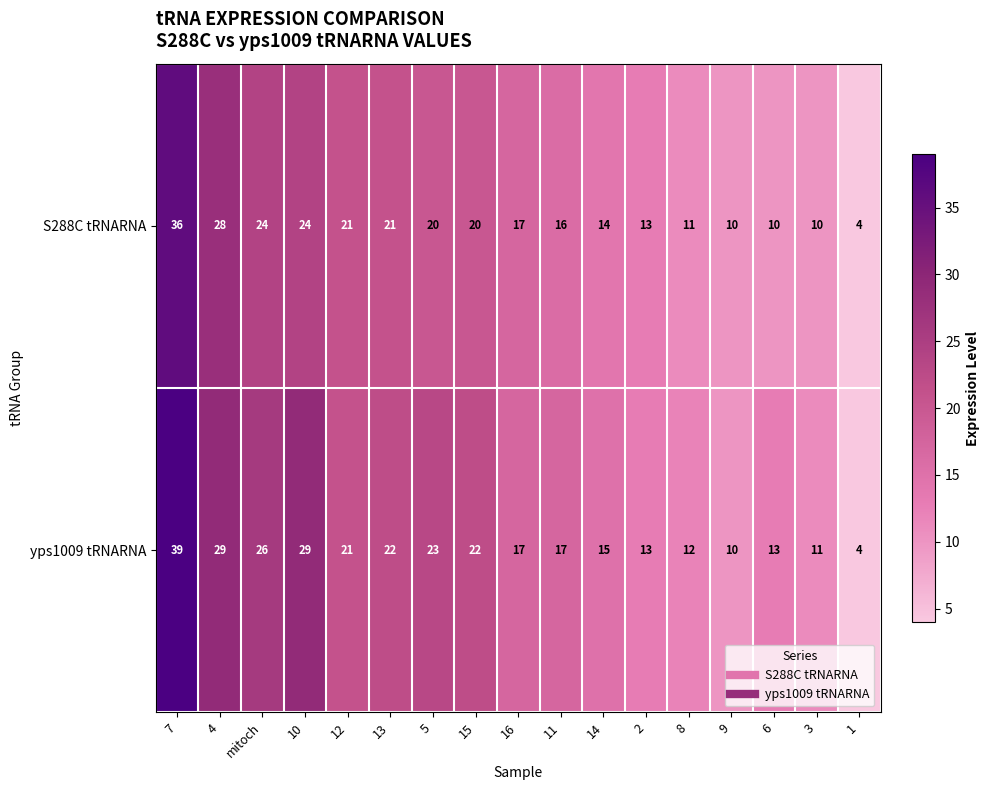

Rank the series by their average value, from lowest to highest.

S288C tRNARNA, yps1009 tRNARNA